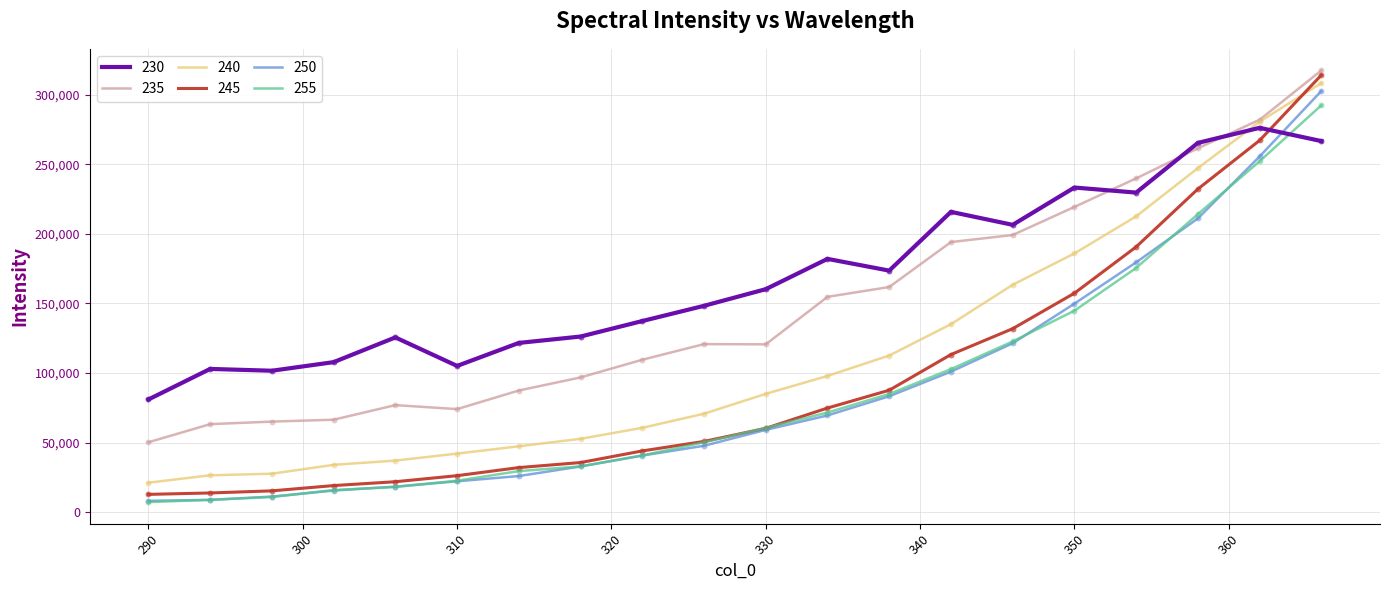

What are all the series names shown in the legend?

230, 235, 240, 245, 250, 255